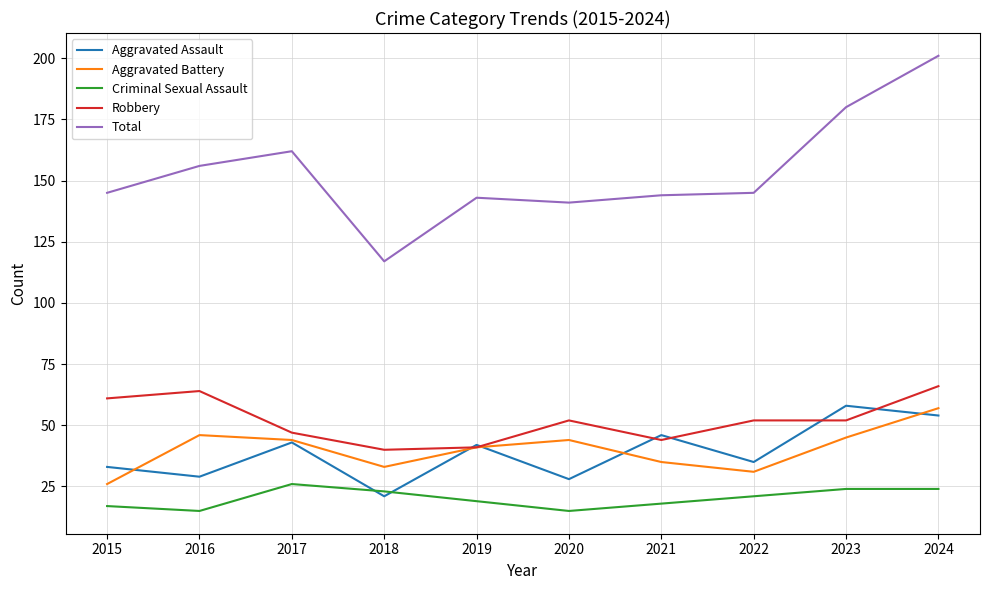

What is the total value across all series at 2022?

284